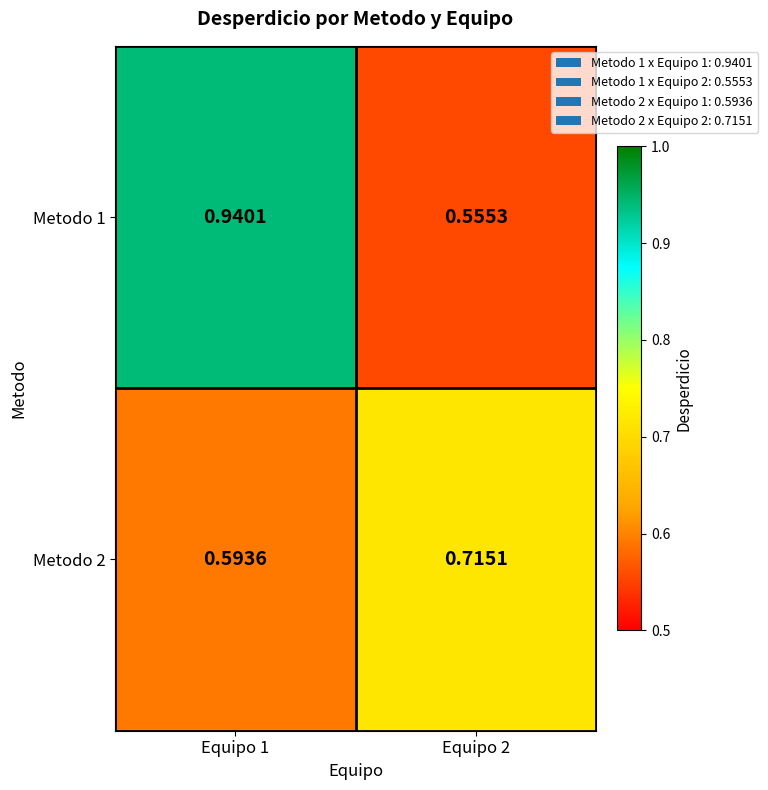

What is the total value across all series at Equipo 2?

1.3